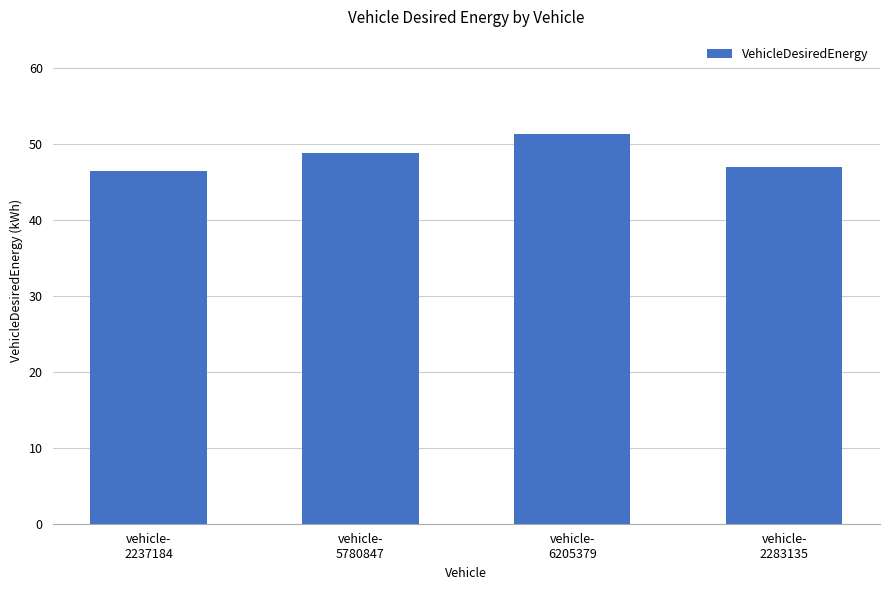

Does the chart contain stacked bars?

No